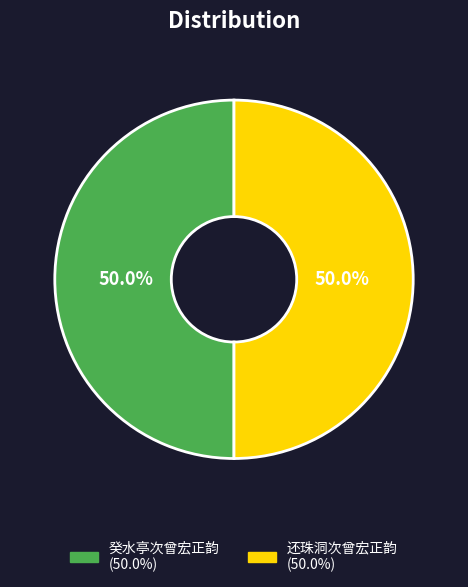

True or false: 癸水亭次曾宏正韵 accounts for 50% of the total.

True